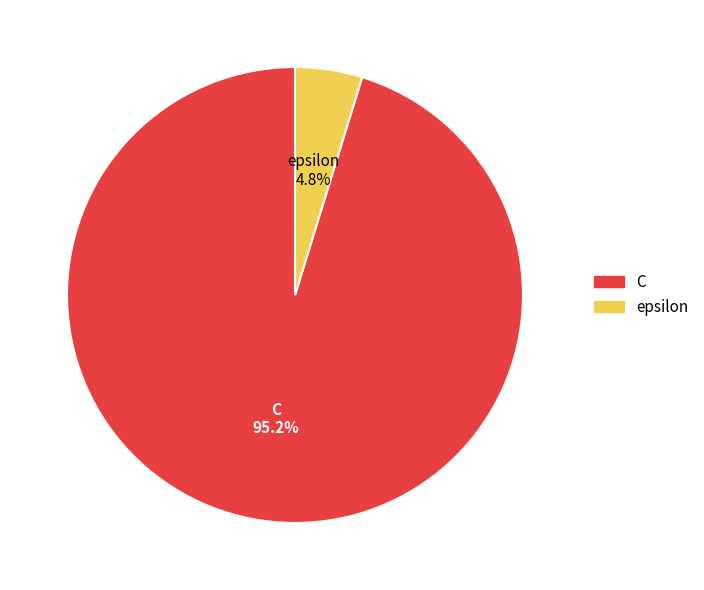

To the nearest percent, what percentage of the pie is epsilon?

5%